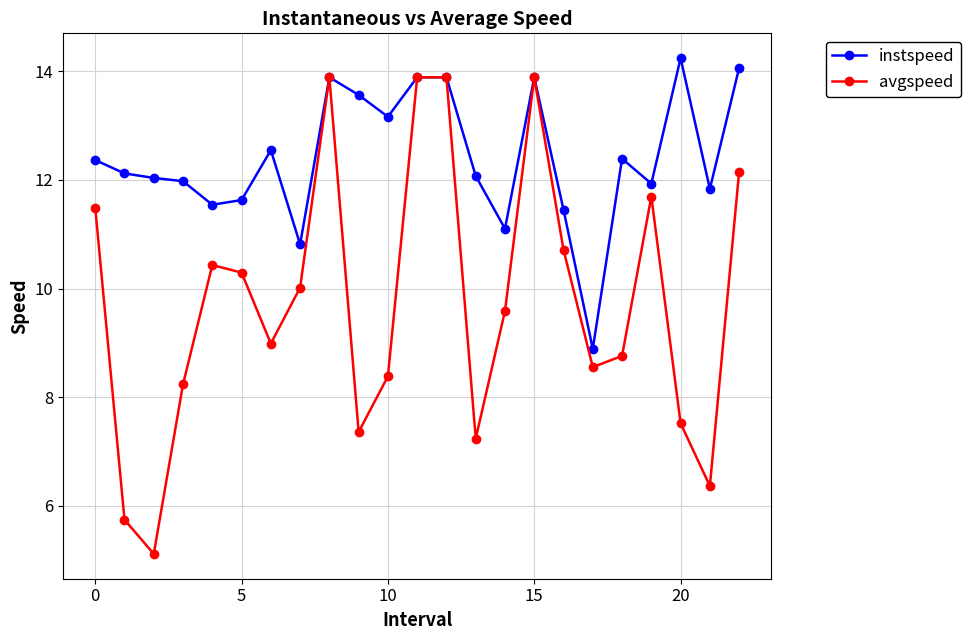

How many interior local valleys does the avgspeed series have?

6